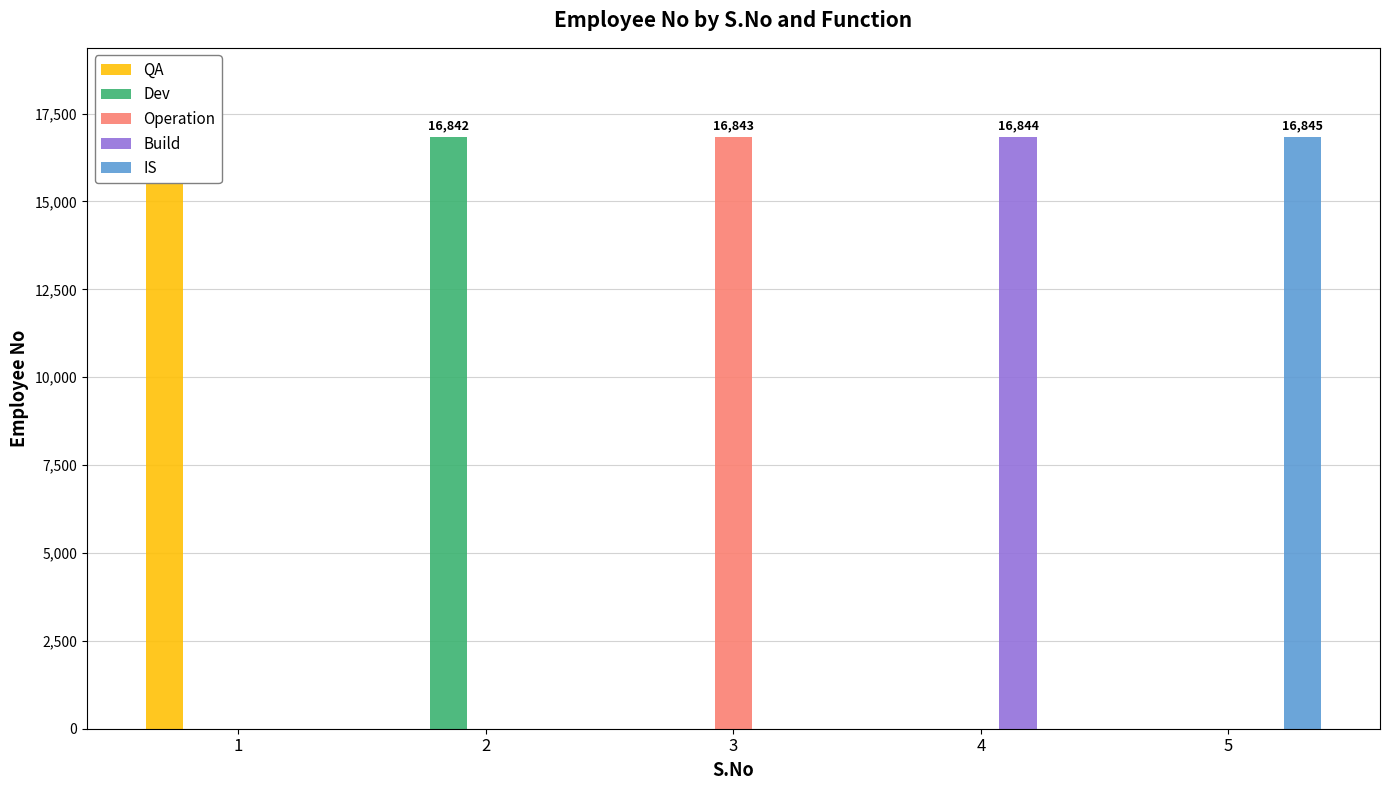

What is the value of the QA bar at the 1st from the left?

16841